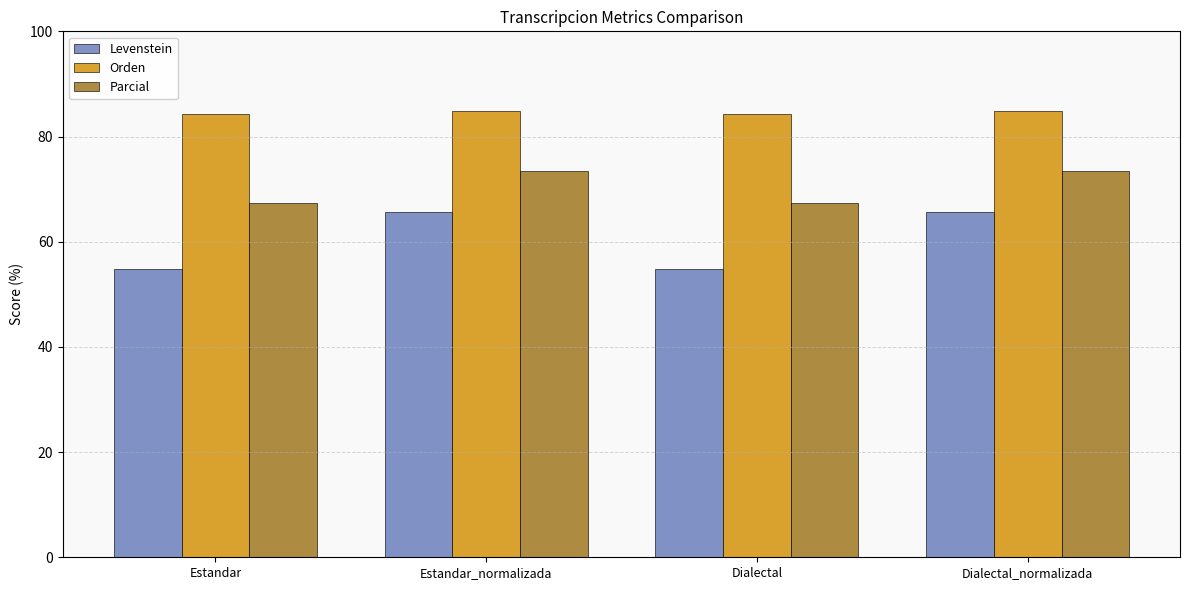

What is the difference between the maximum and minimum values in the Levenstein series?

10.8